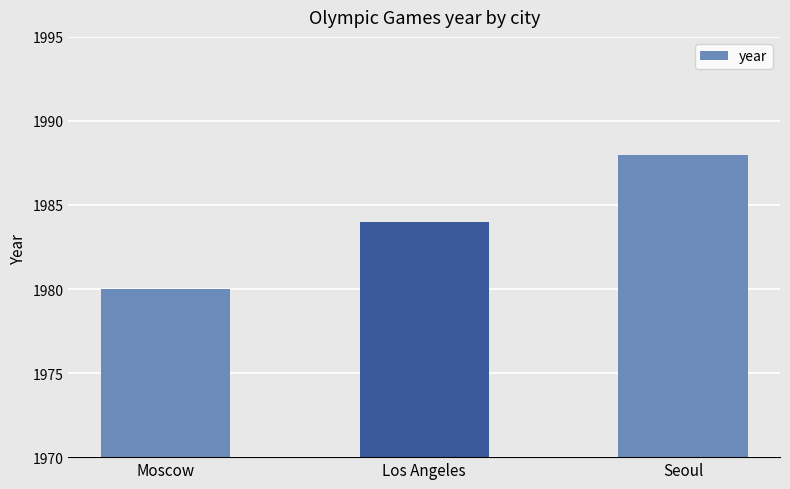

True or false: the data shows 3349 at Los Angeles.

False